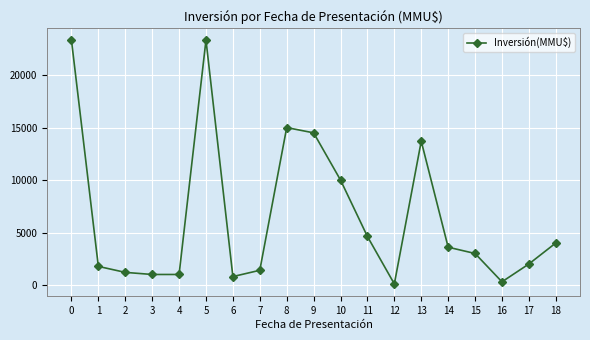

What is the maximum value shown in the chart?

23339